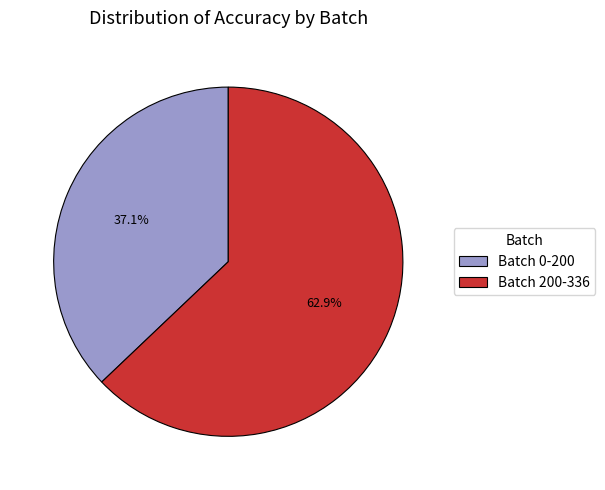

To the nearest percent, what portion does Batch 200-336 represent?

63%